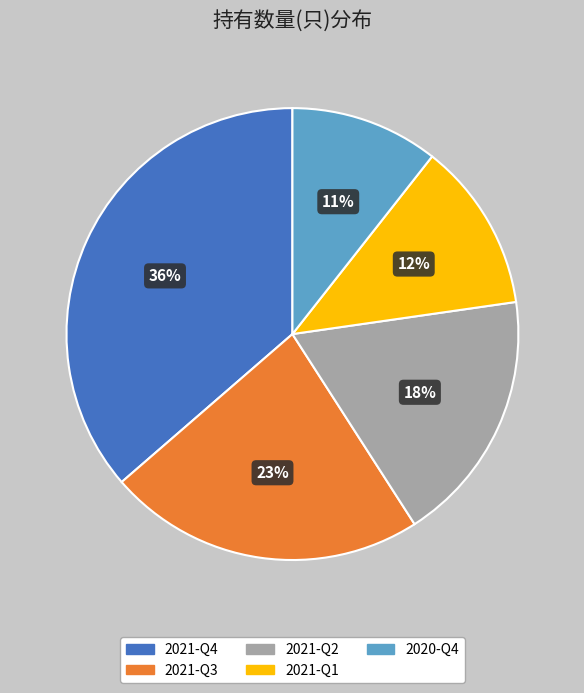

How many slices are in this pie chart?

5